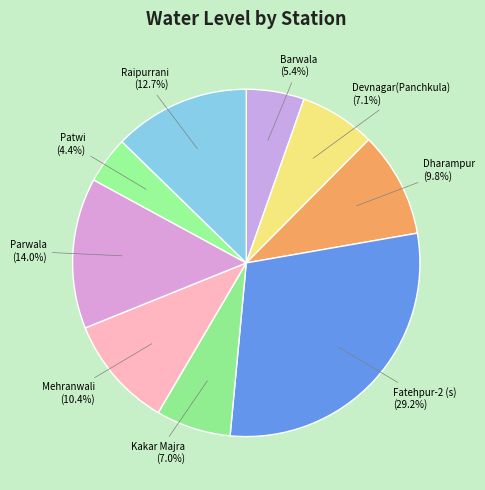

Which slice is the largest?

Fatehpur-2 (s)